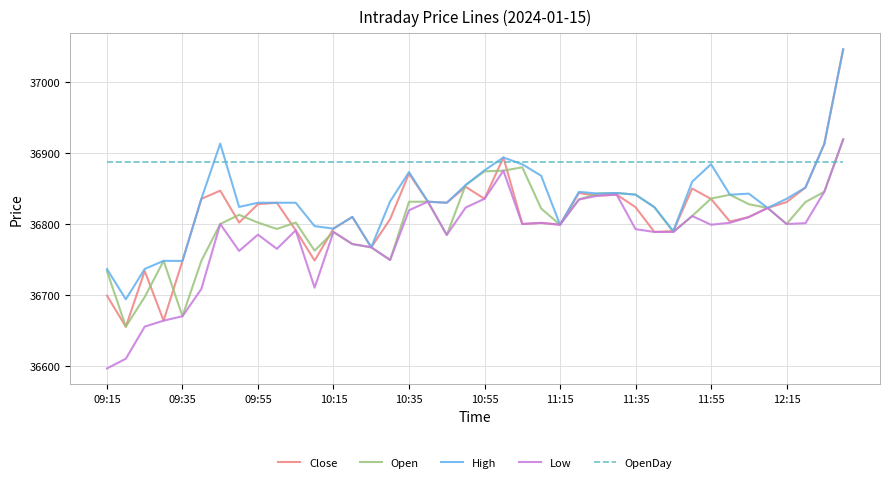

What are all the series names shown in the legend?

Close, Open, High, Low, OpenDay